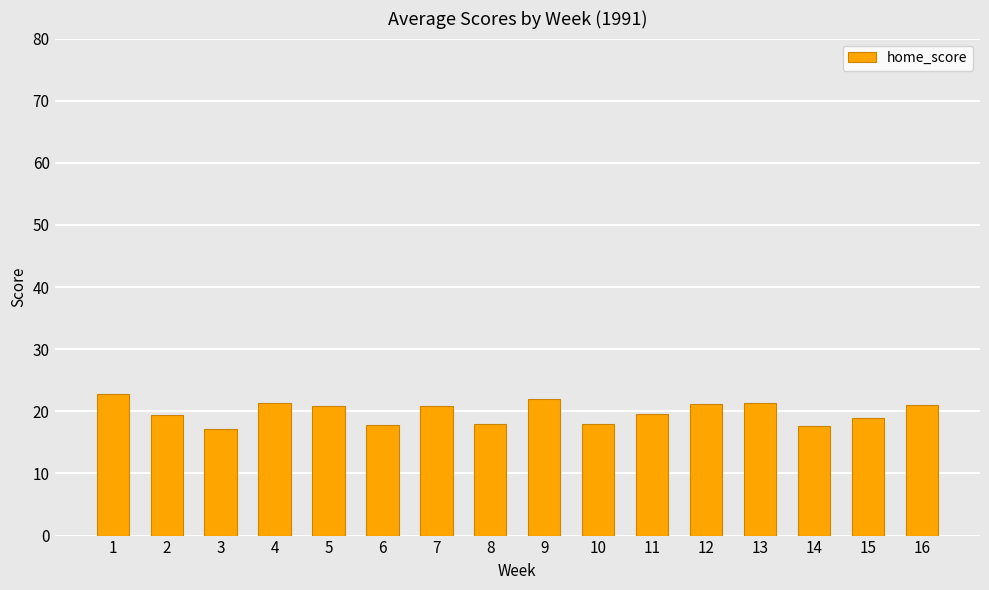

What is the sum of the values at 16 and 3?

38.2